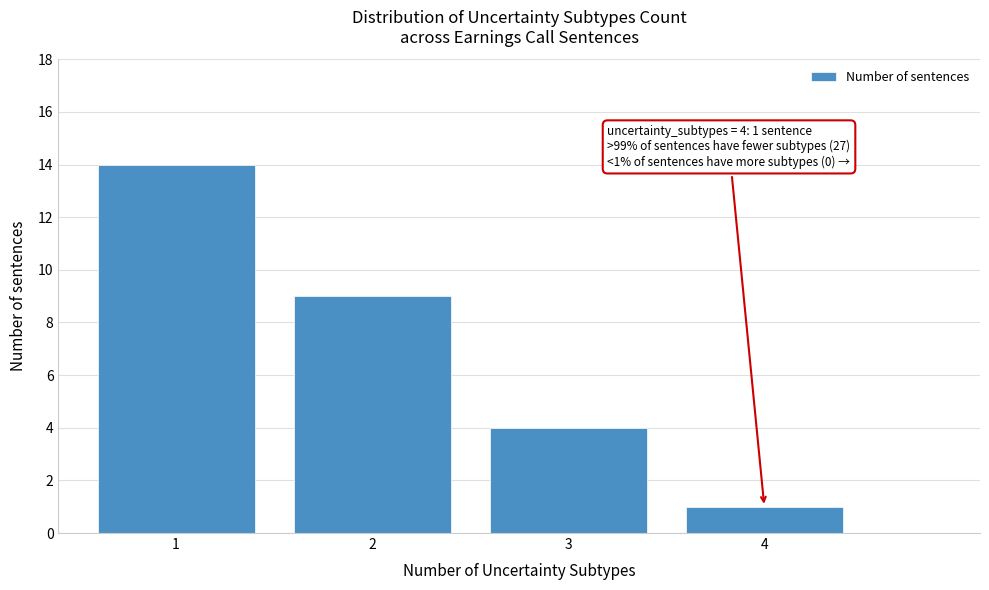

Reading right to left, extract all data points from this chart.

1	4	9	14